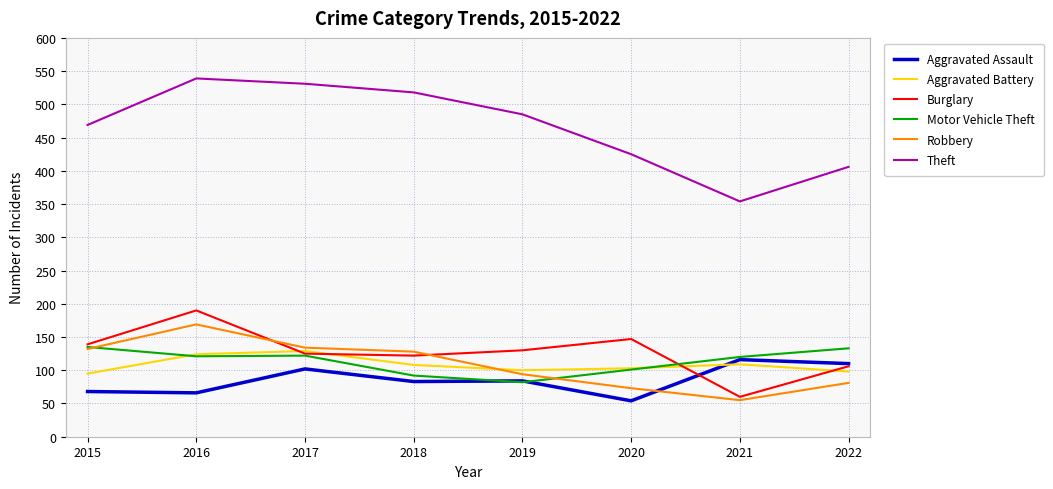

True or false: Aggravated Assault and Theft cross at least once.

False